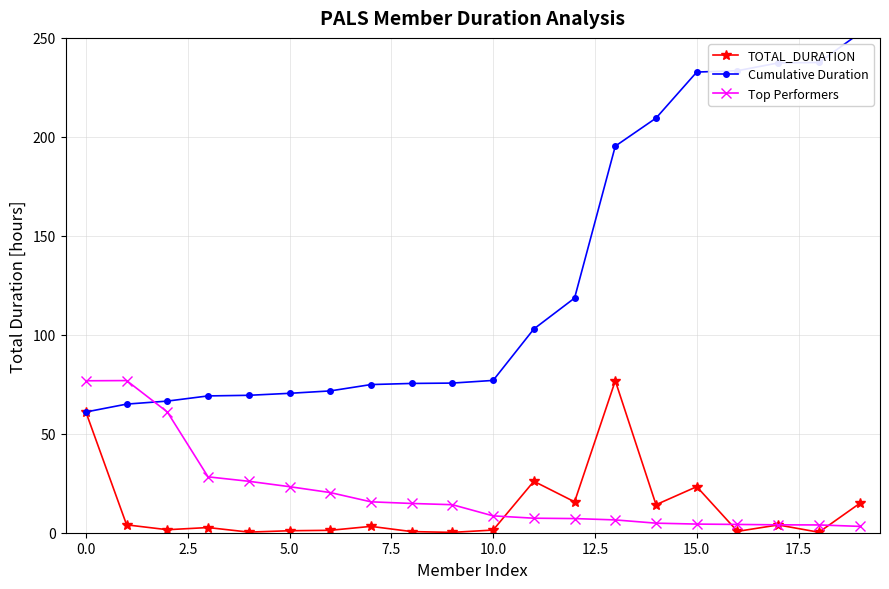

Which series ends up on top after the final intersection of Cumulative Duration and Top Performers?

Cumulative Duration